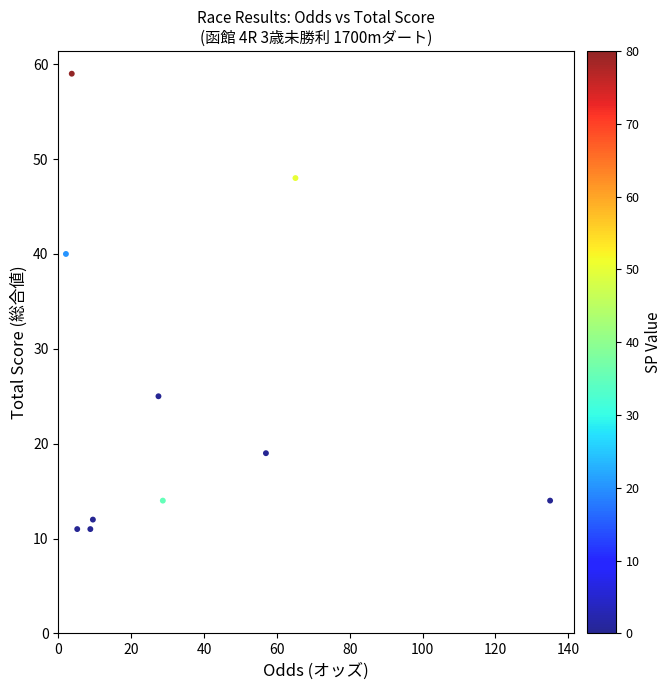

What is the range of Y values (max minus min)?

48